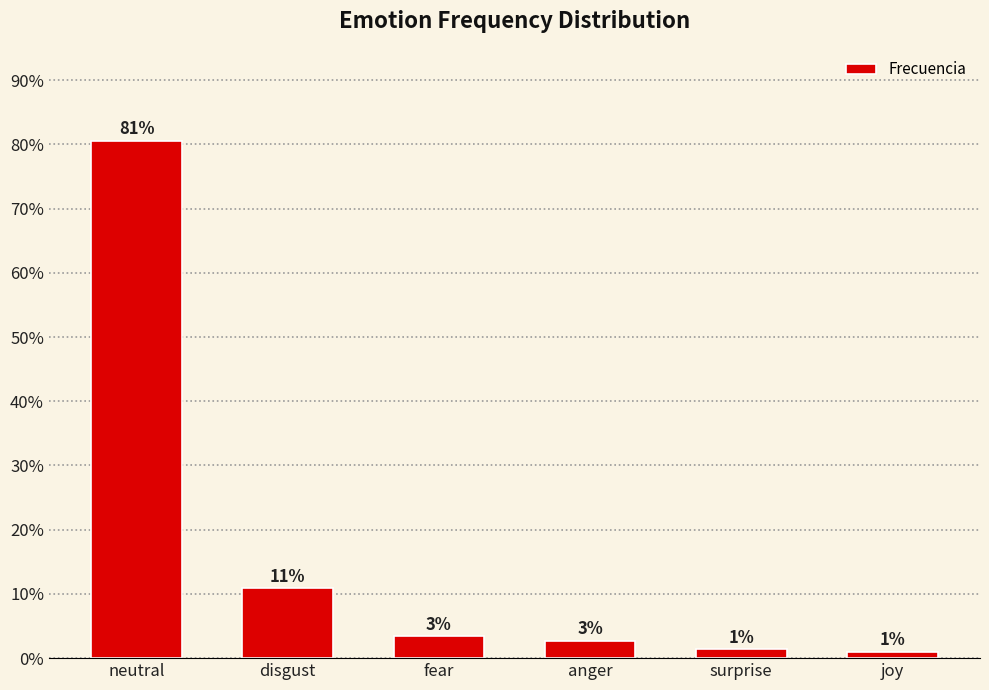

Are the bars horizontal?

No